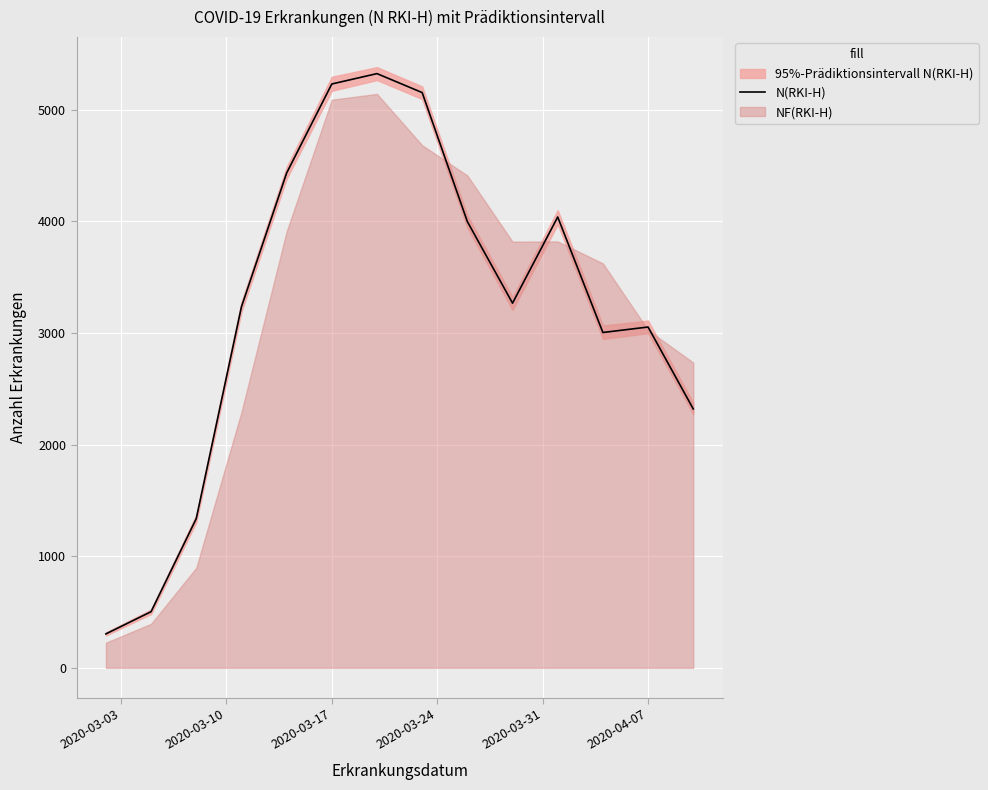

Reading left to right, transcribe all the data shown in this chart.

304	503	1337	3235	4434	5232	5325	5155	3999	3268	4040	3005	3054	2320